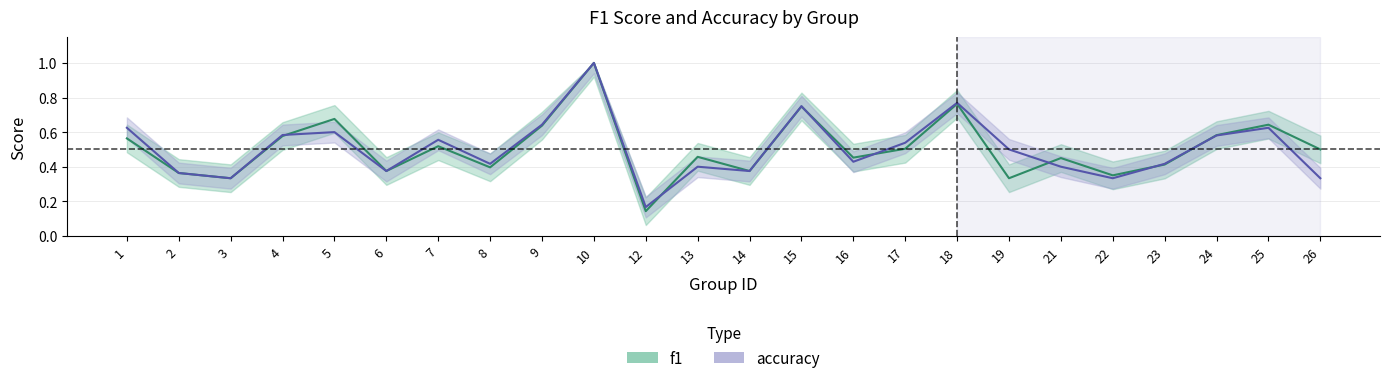

True or false: f1 has a value of 0.5 at 3.

False